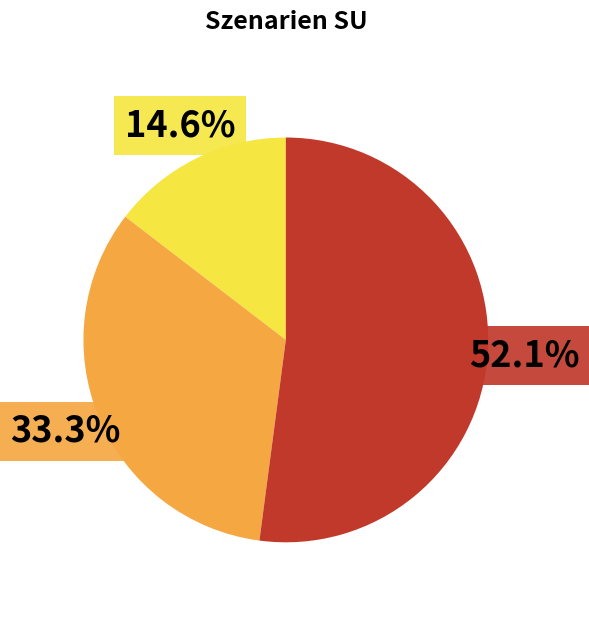

Does any single category account for the majority?

Yes